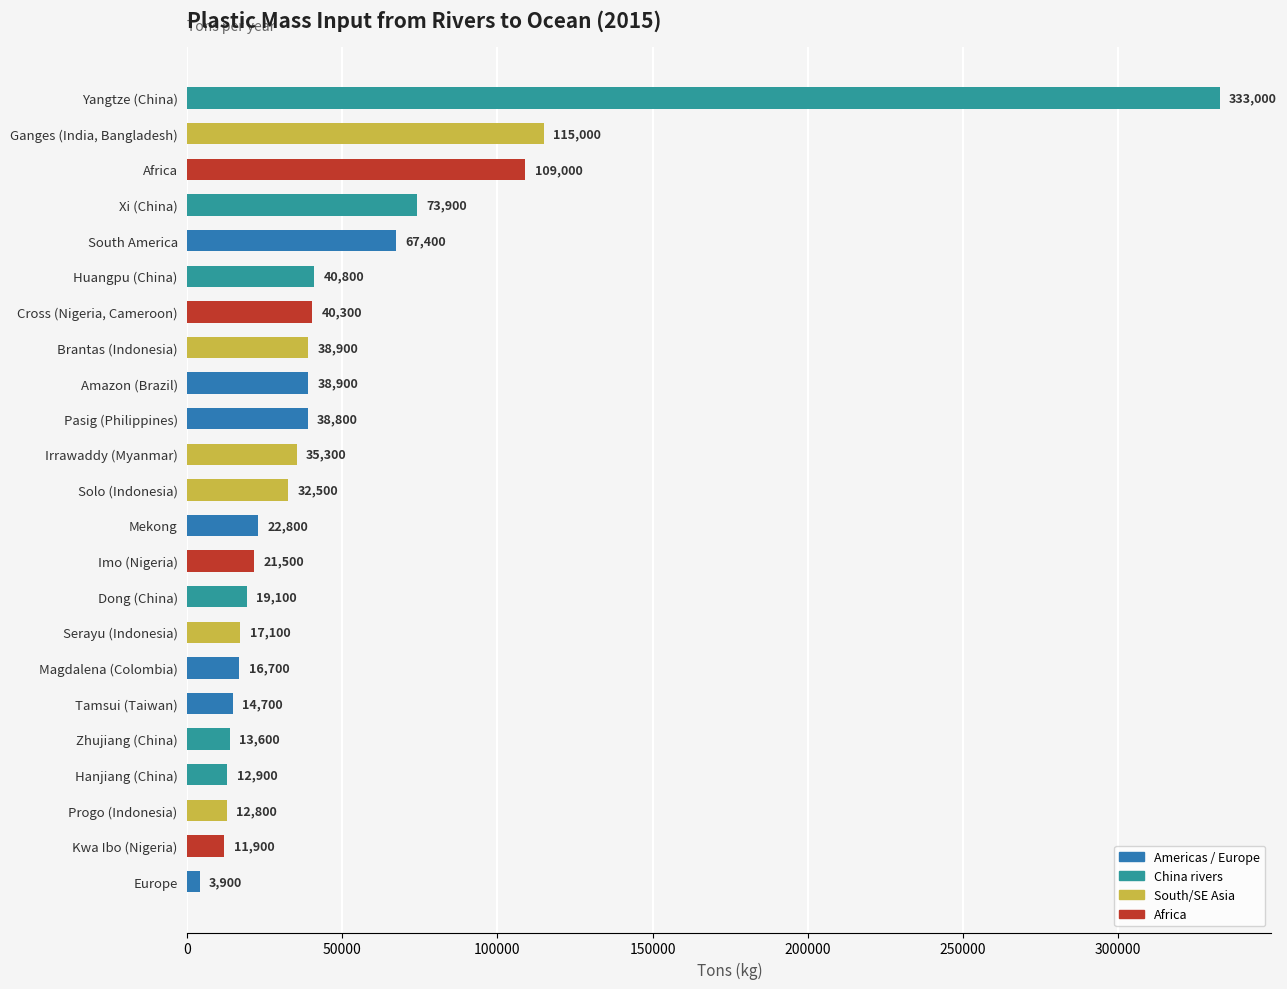

Does the chart contain any negative values?

No